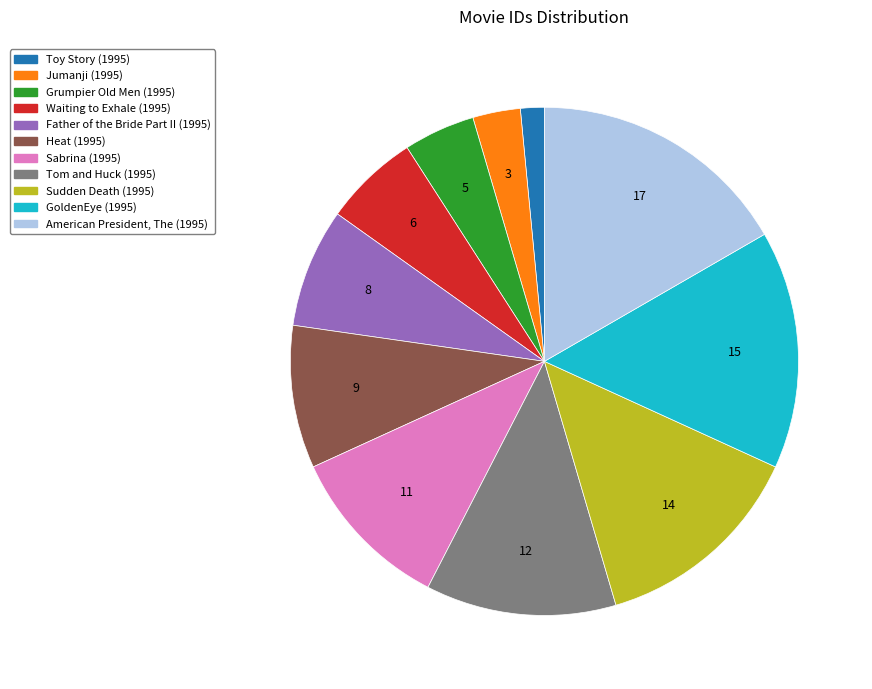

How many segments does this pie chart have?

11